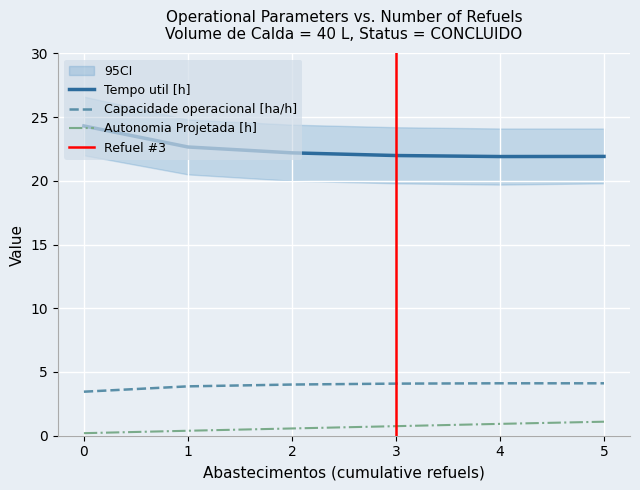

List the series in order of their peak value, lowest first.

Autonomia Projetada [h], Capacidade operacional [ha/h], Tempo util [h]